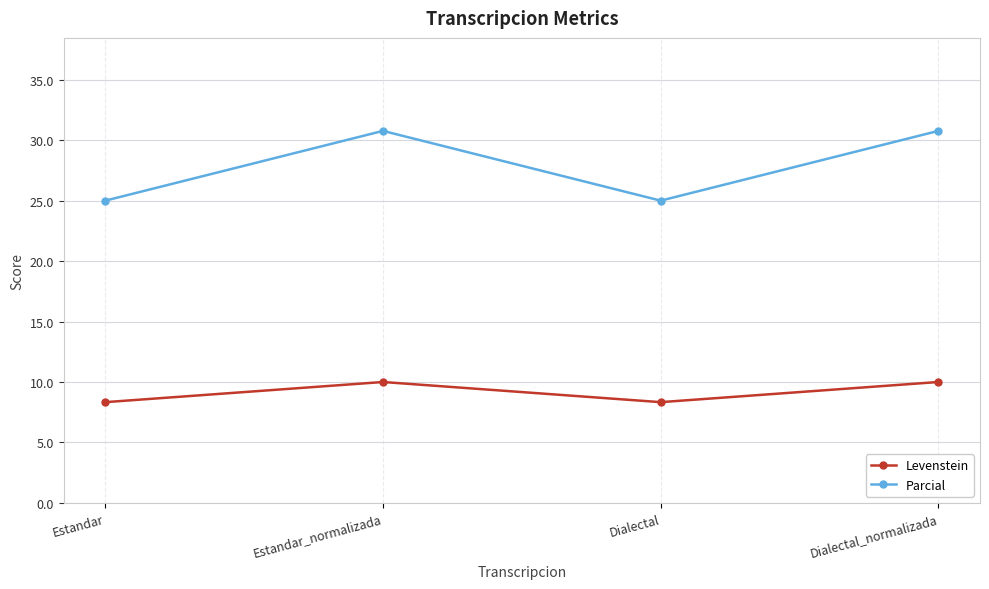

True or false: Levenstein and Parcial intersect in this chart.

False